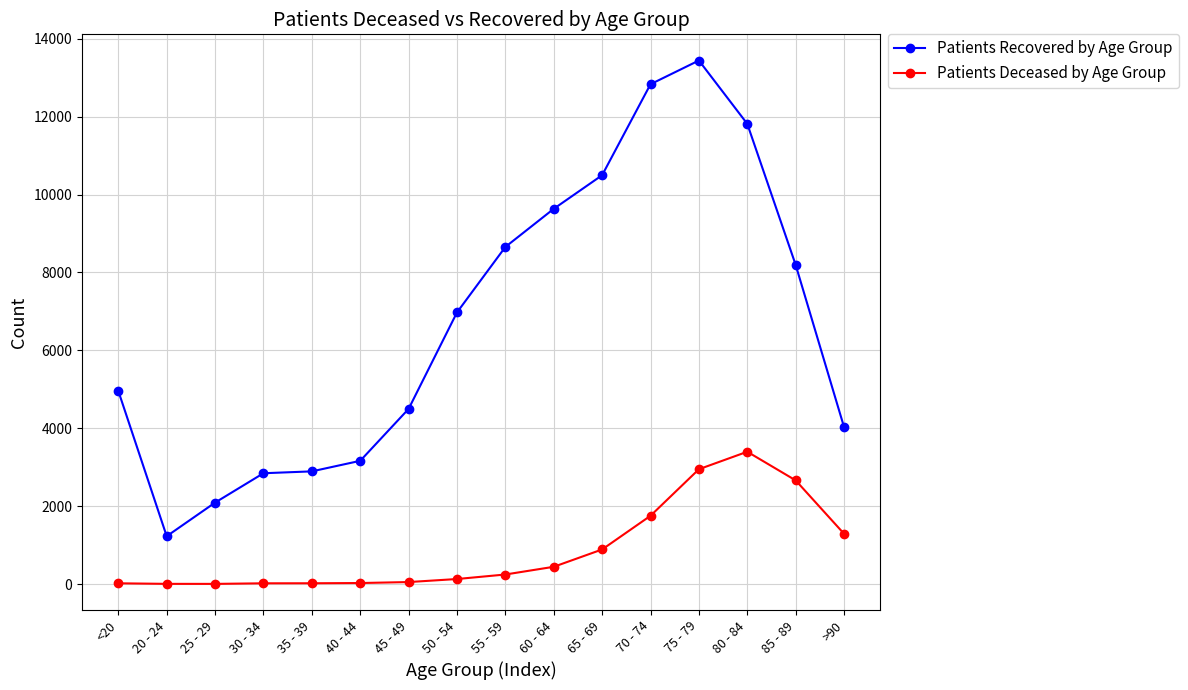

Which series has the widest spread of values?

Patients Recovered by Age Group